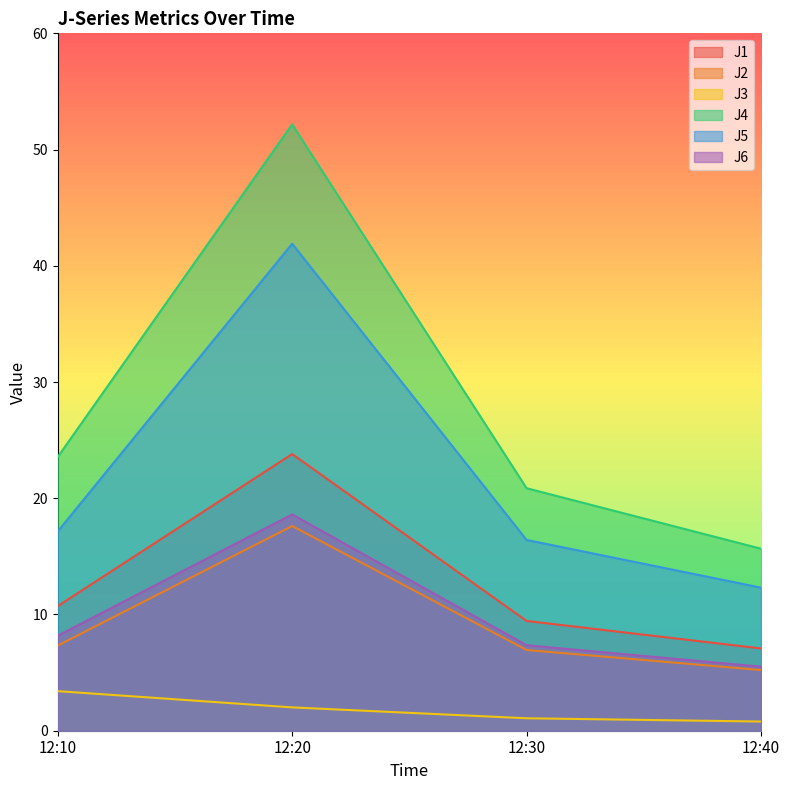

True or false: J4 and J3 cross at least once.

False